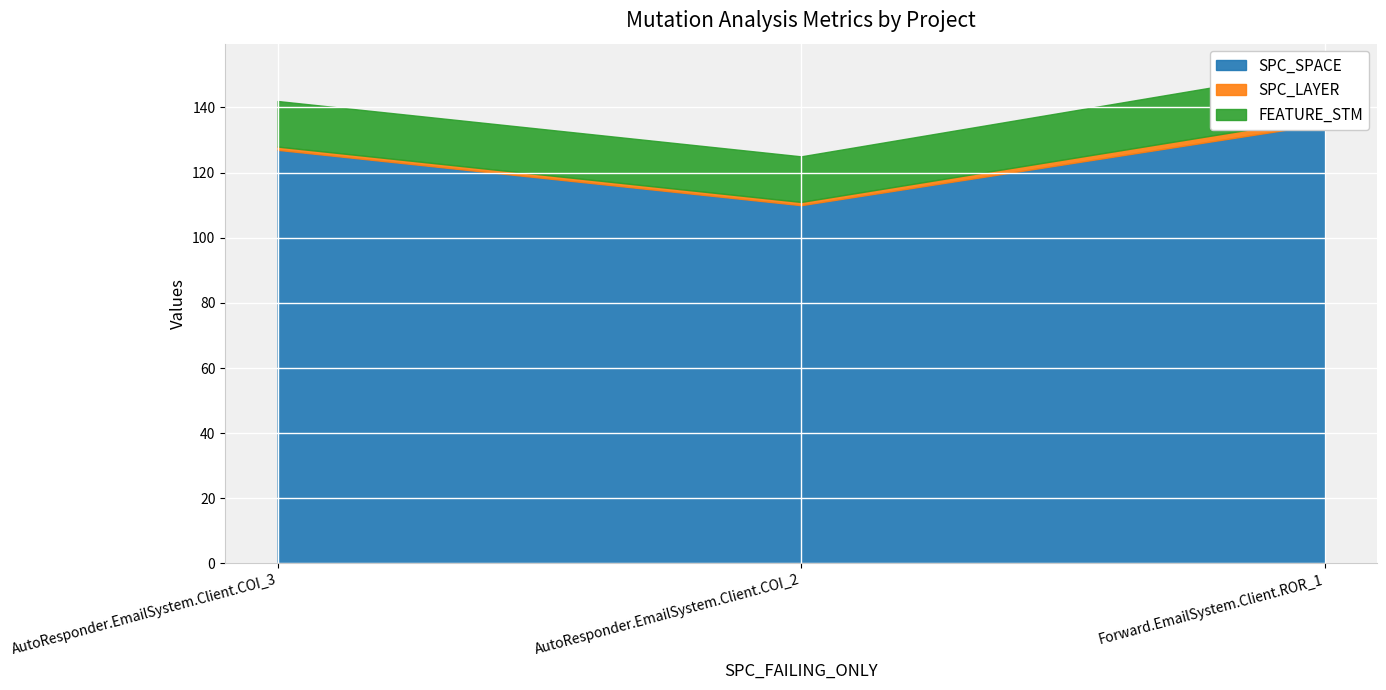

What is the difference between the maximum and minimum values in the SPC_SPACE series?

25